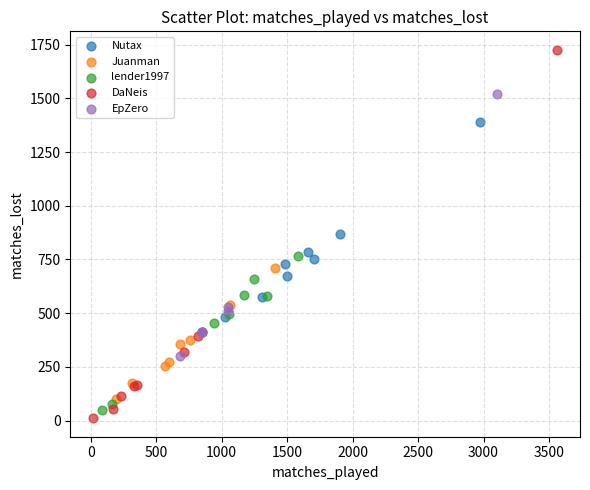

What are all the series names shown in the legend?

Nutax, Juanman, lender1997, DaNeis, EpZero